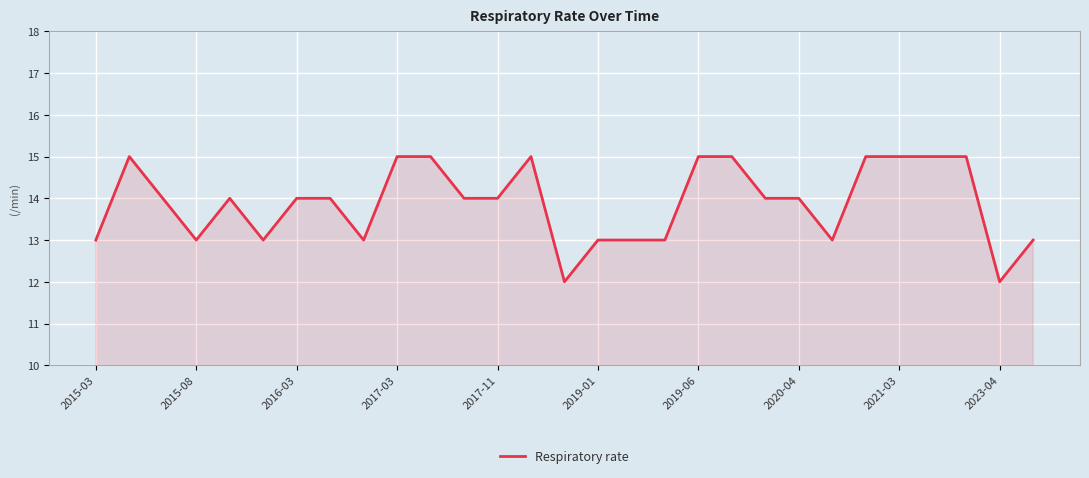

What is the difference between the maximum and minimum values?

3